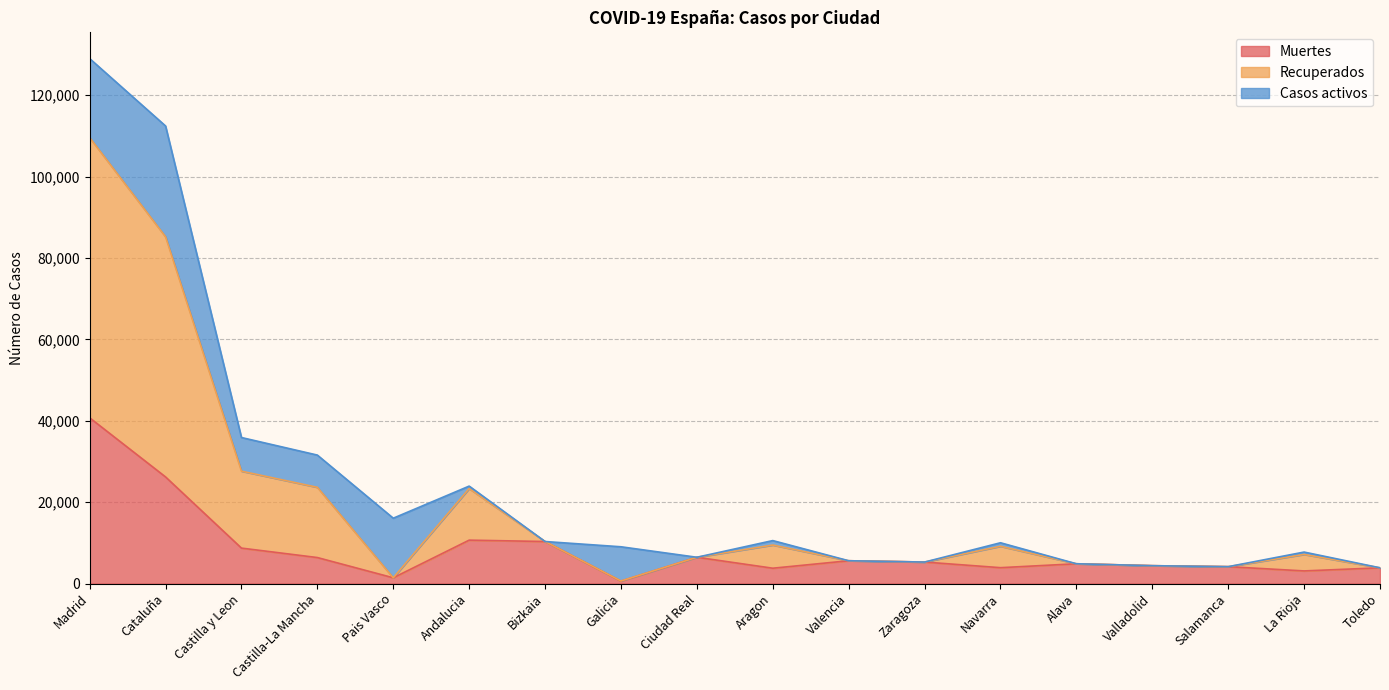

What is the value of the Recuperados point at the 5th from the left?

1418